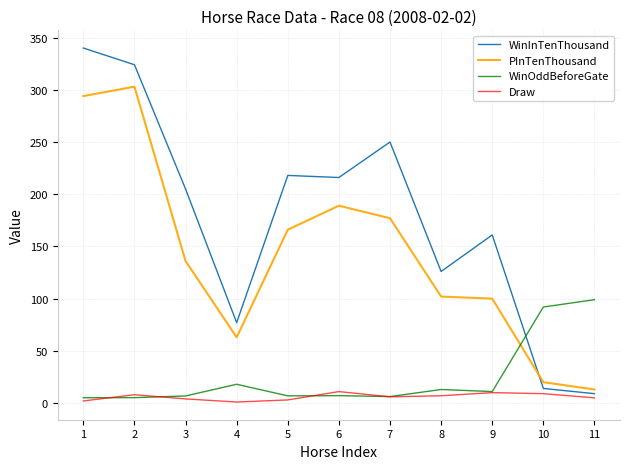

The WinOddBeforeGate series shows 174.5 at 11. True or false?

False